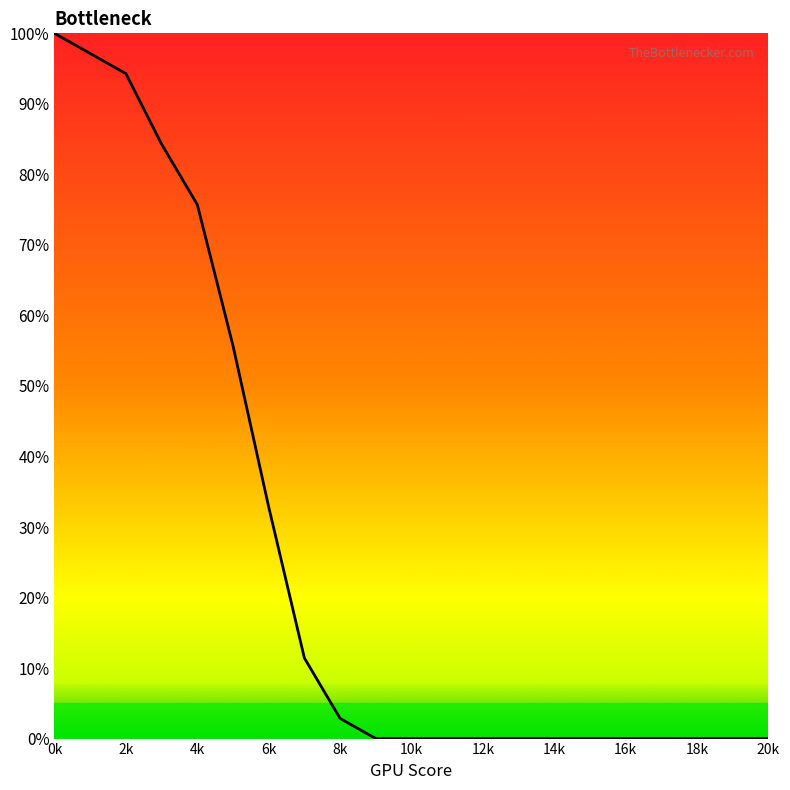

Reading left to right, extract all data points from this chart.

100.0	97.1	94.3	84.3	75.7	55.7	32.9	11.4	2.9	0.0	0.0	0.0	0.0	0.0	0.0	0.0	0.0	0.0	0.0	0.0	0.0